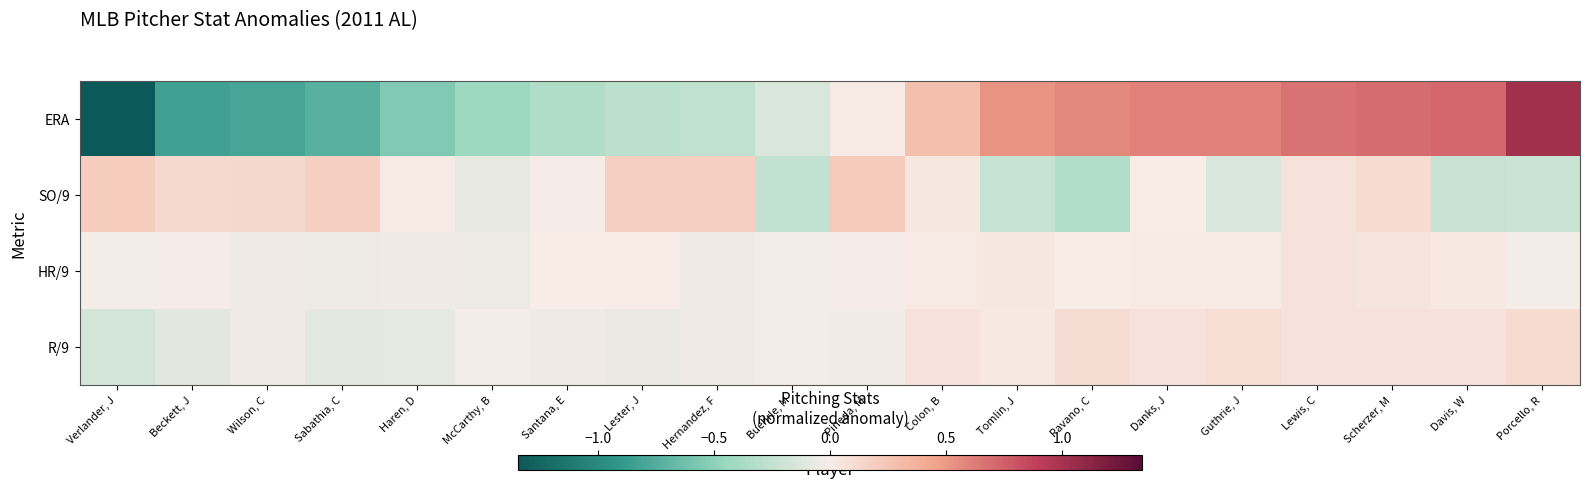

Which label corresponds to the largest value in the chart?

Porcello, R